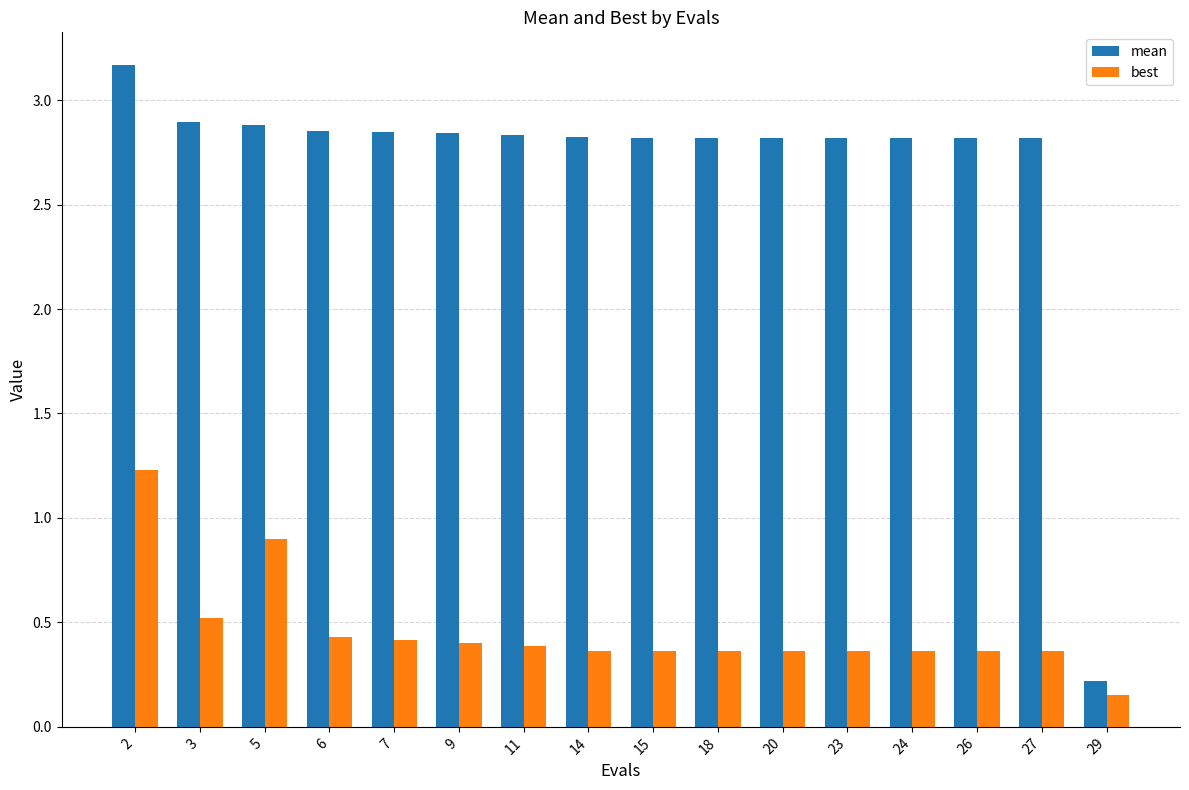

Is it true that best equals 0.2 at 3?

False